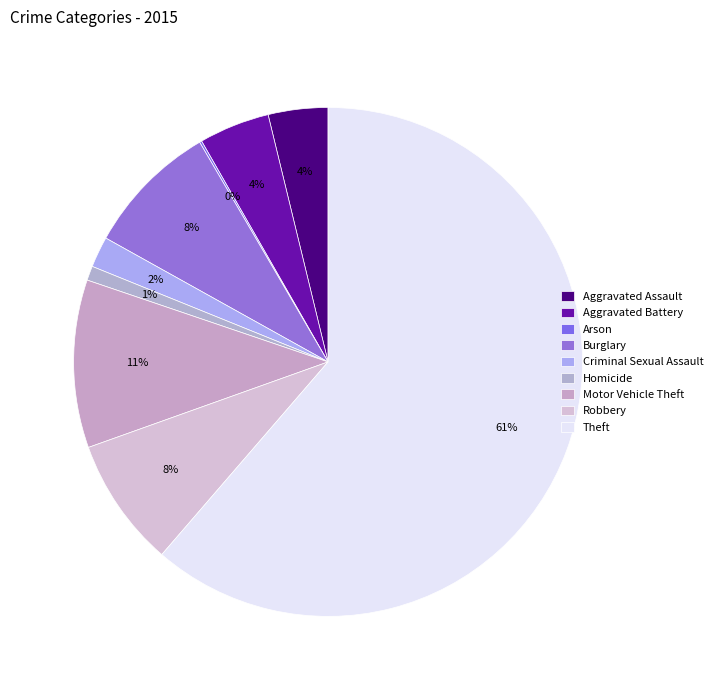

Combined, do Burglary and Motor Vehicle Theft account for over 50%?

No